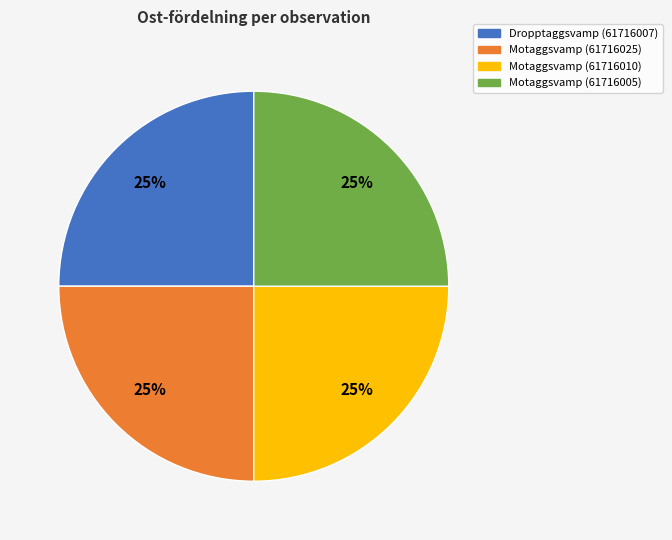

Does Motaggsvamp (61716025) represent more than half of the total?

No